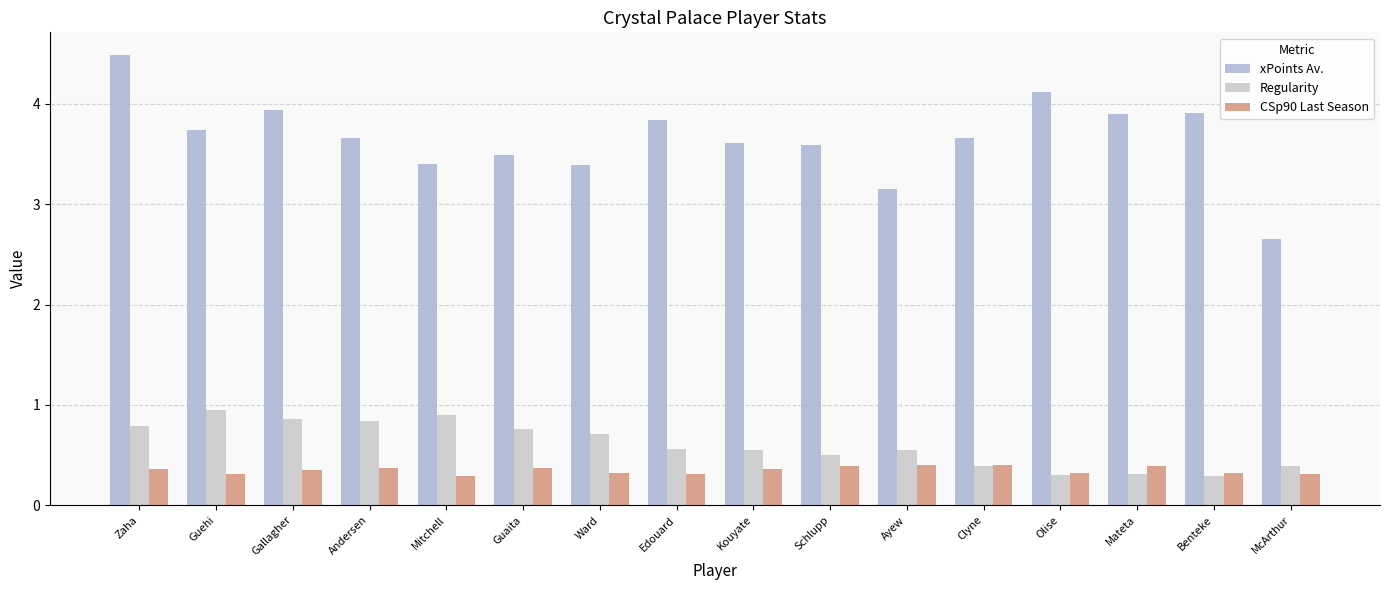

Rank the series at Clyne from highest to lowest value.

xPoints Av., CSp90 Last Season, Regularity